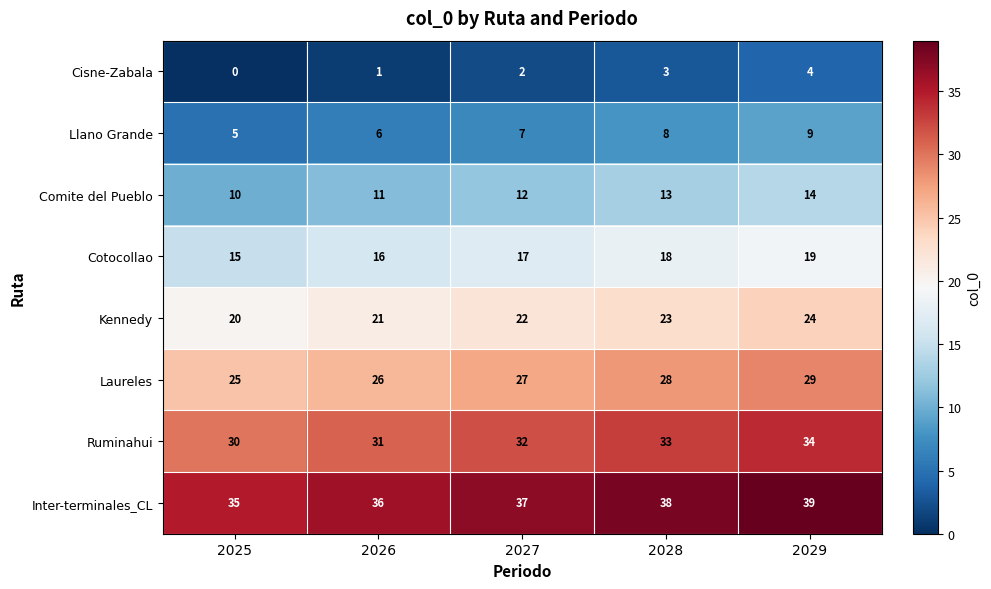

What is the lowest value of the Laureles series?

25